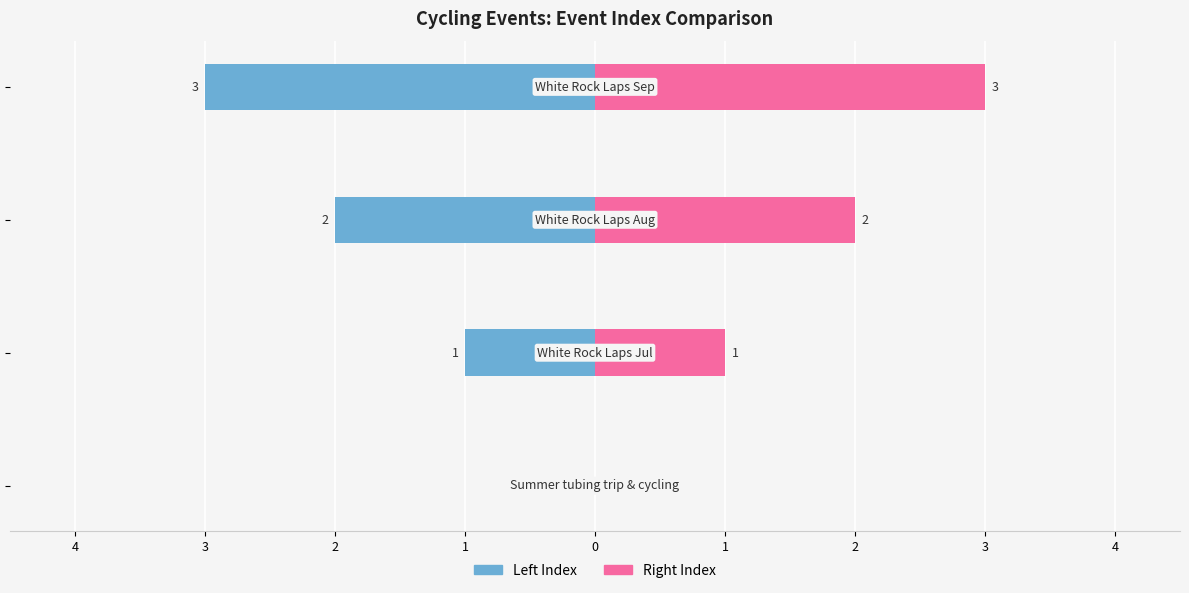

Reading left to right, list all the values displayed in this chart.

Left Index: 4=0	3=-1	2=-2	1=-3
Right Index: 4=0	3=1	2=2	1=3